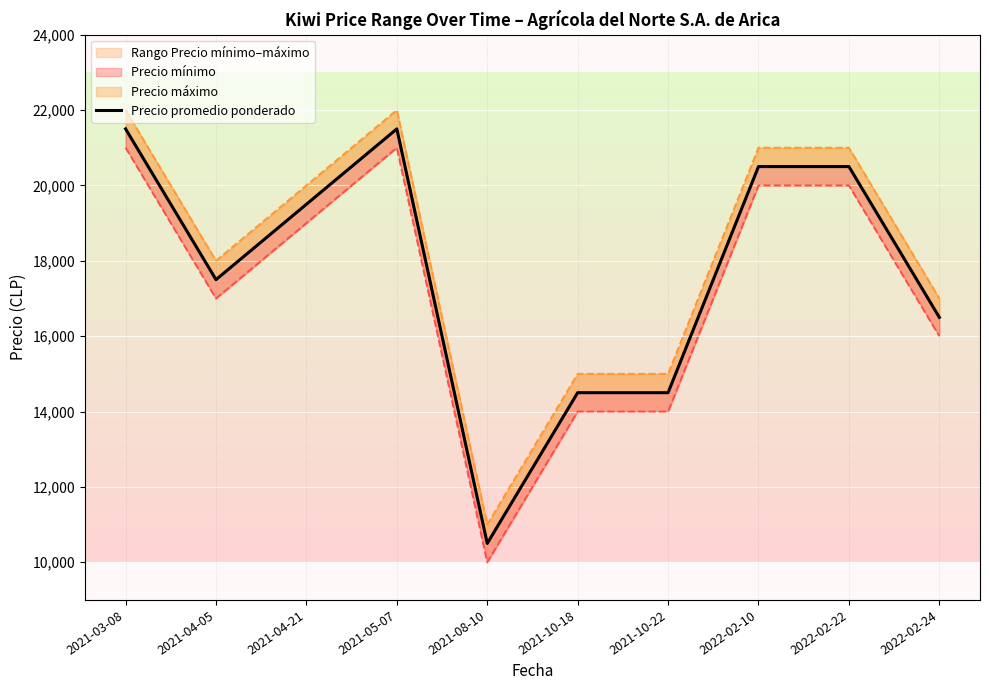

What is the value of the 7th point from the left?

14500